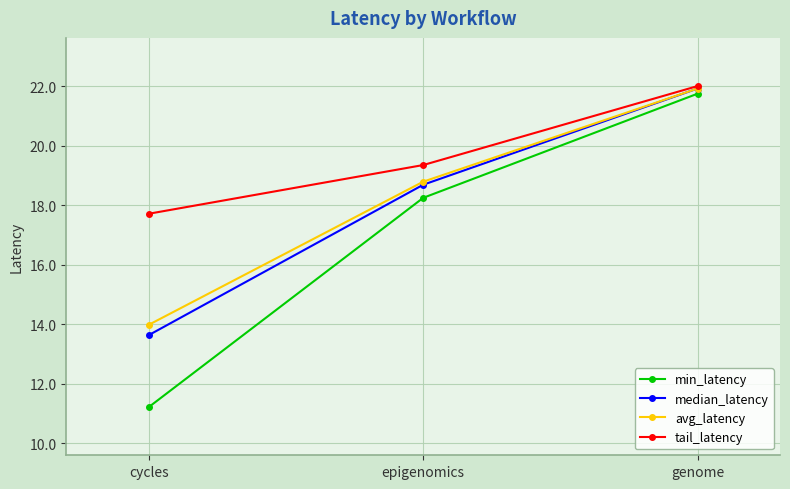

Does the chart display data point markers on the line(s)?

Yes